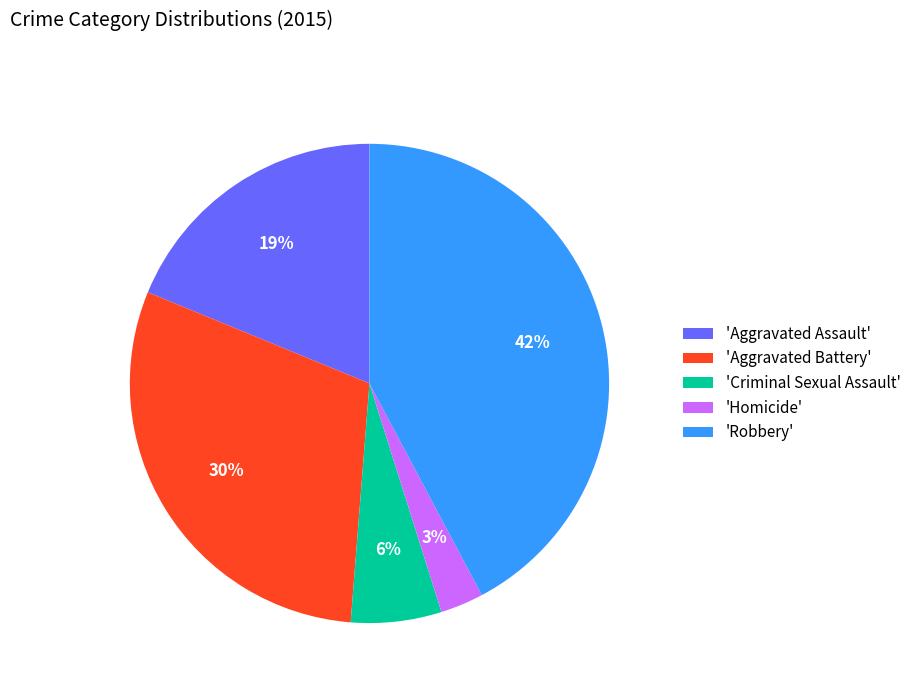

Combined, do 'Criminal Sexual Assault' and 'Aggravated Assault' account for over 50%?

No